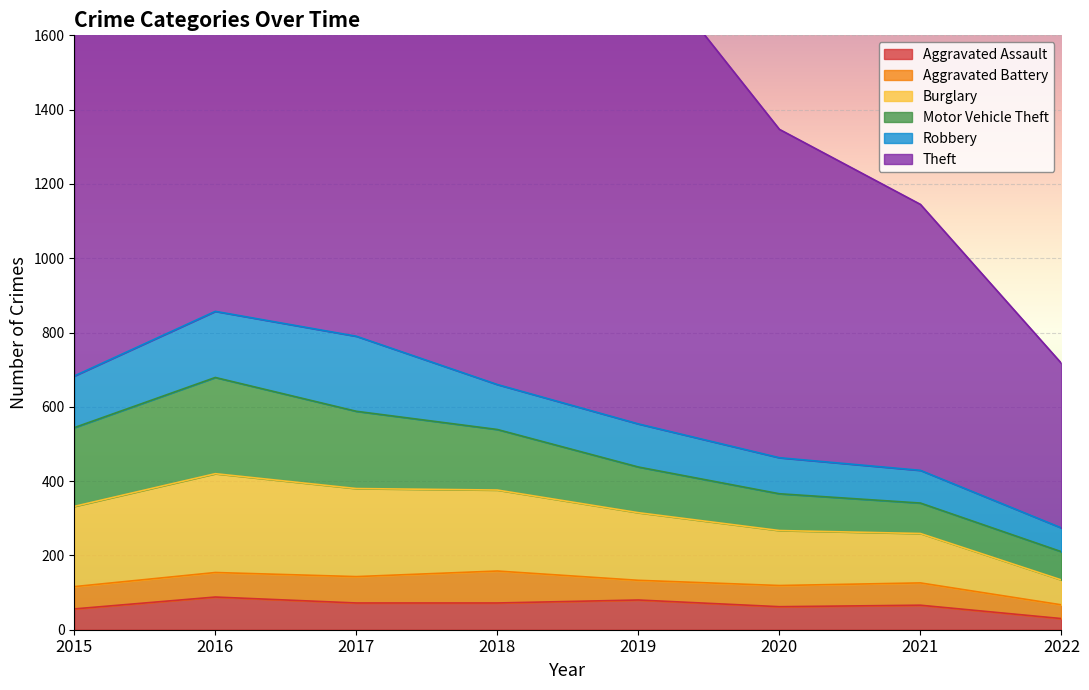

True or false: Motor Vehicle Theft has more than 1 interior local peaks.

False